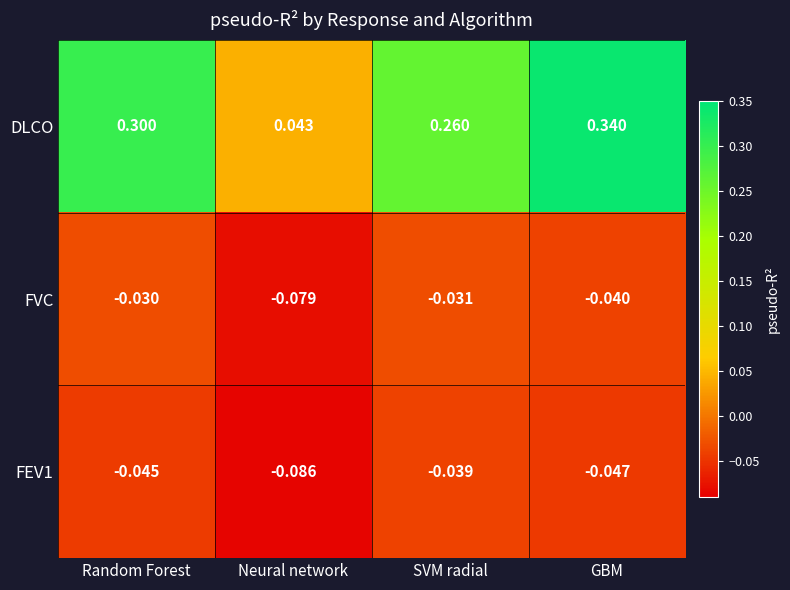

At which label does FVC reach its peak?

Random Forest